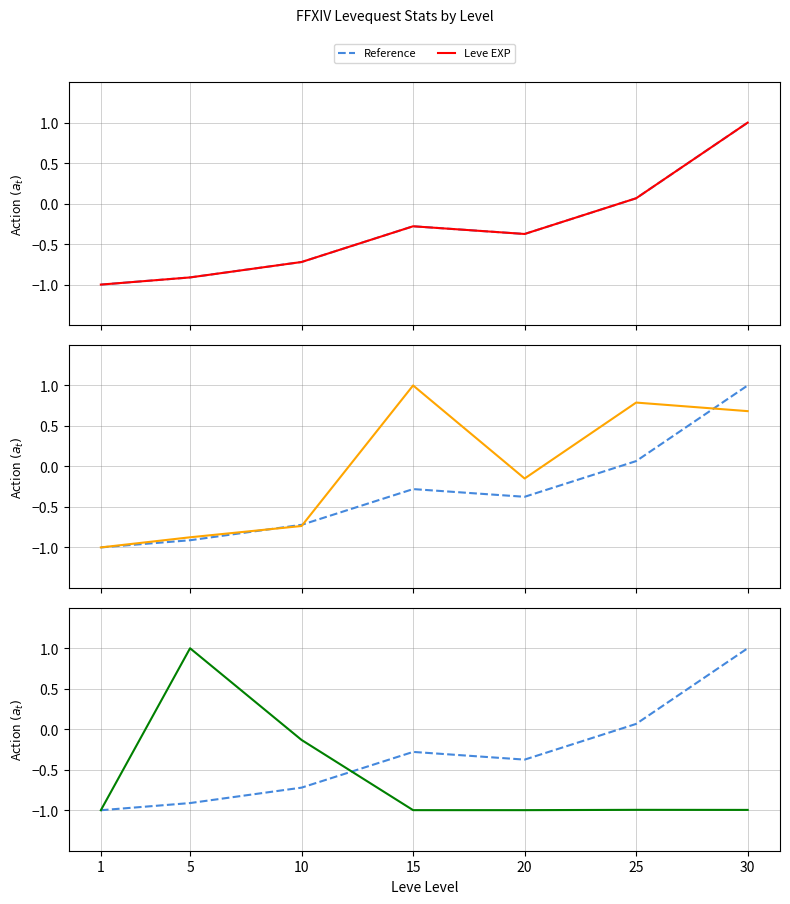

How many times do Leve EXP and Leve Gil cross each other?

3